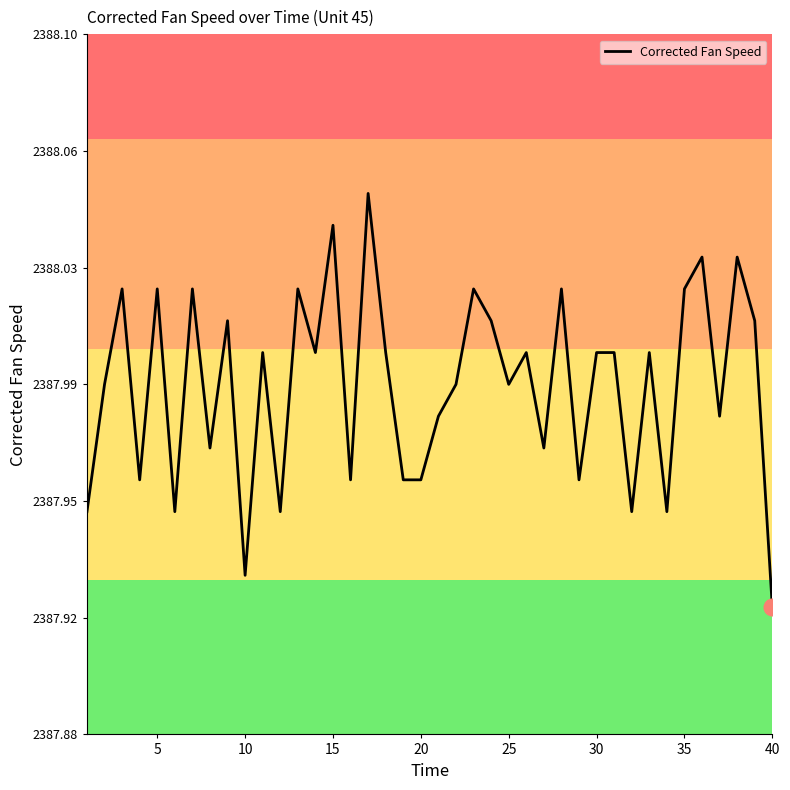

What is the value of the 6th point from the left?

2387.9